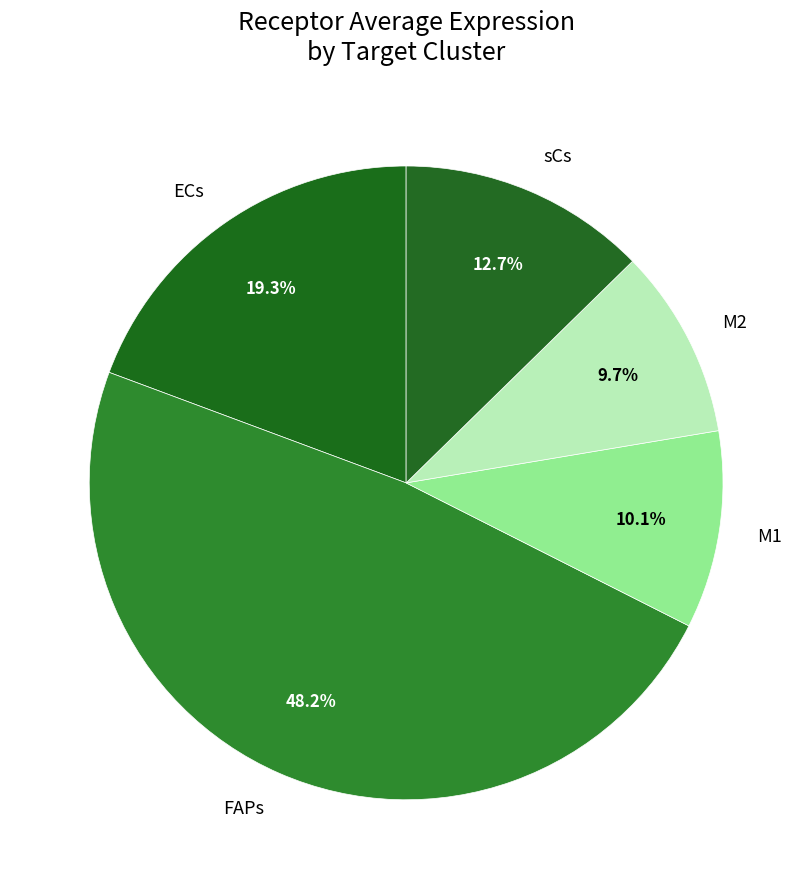

To the nearest percent, what portion does FAPs represent?

48%